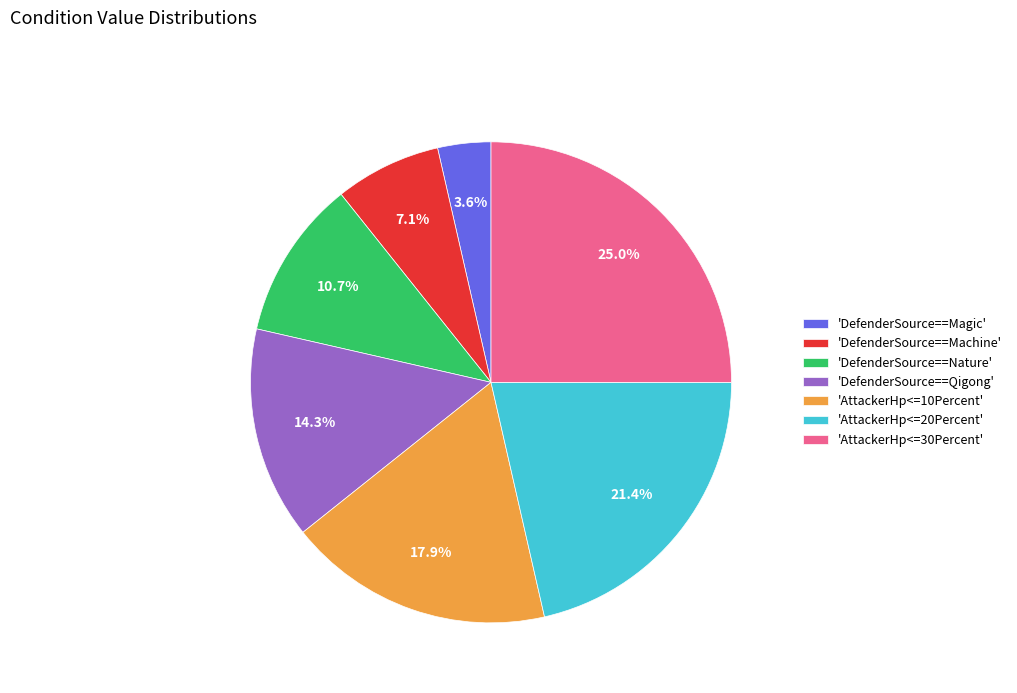

What is the total percentage of 'DefenderSource==Magic' and 'DefenderSource==Qigong'?

17.9%